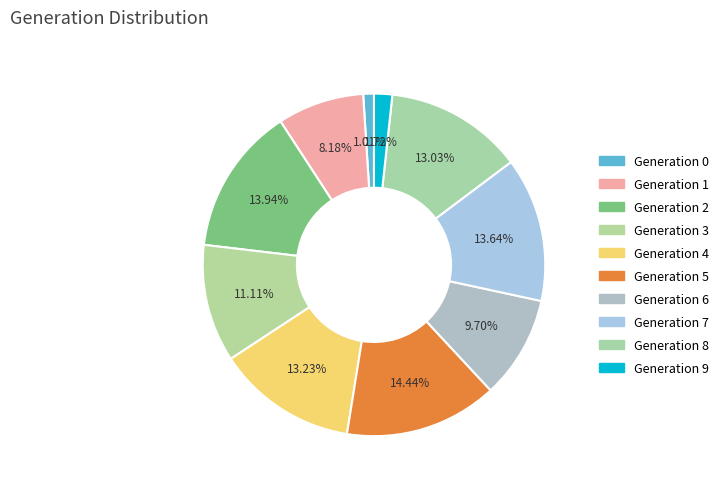

To the nearest percent, what is the average slice percentage?

10%